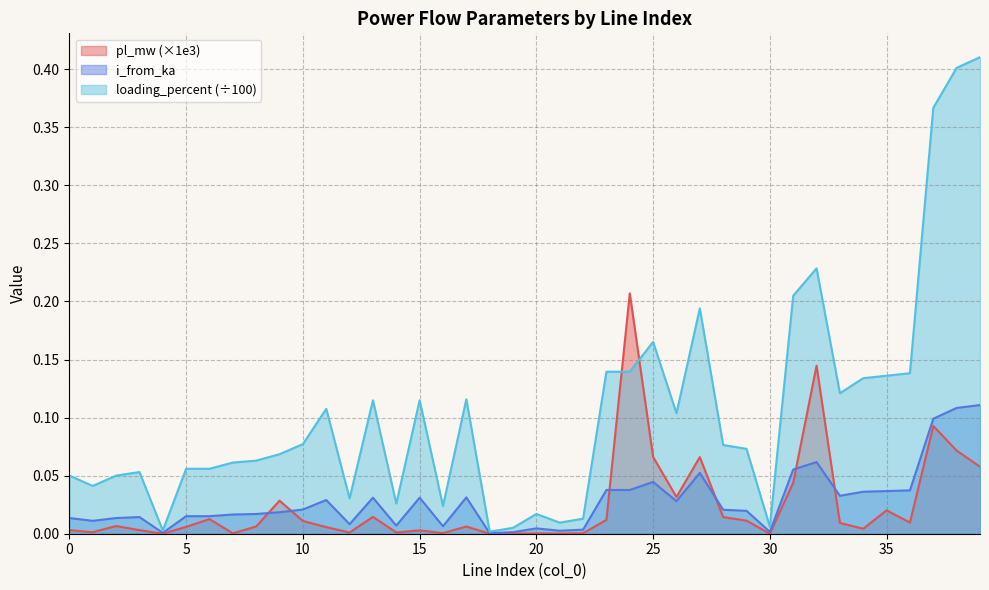

Count the number of categories in the chart.

40